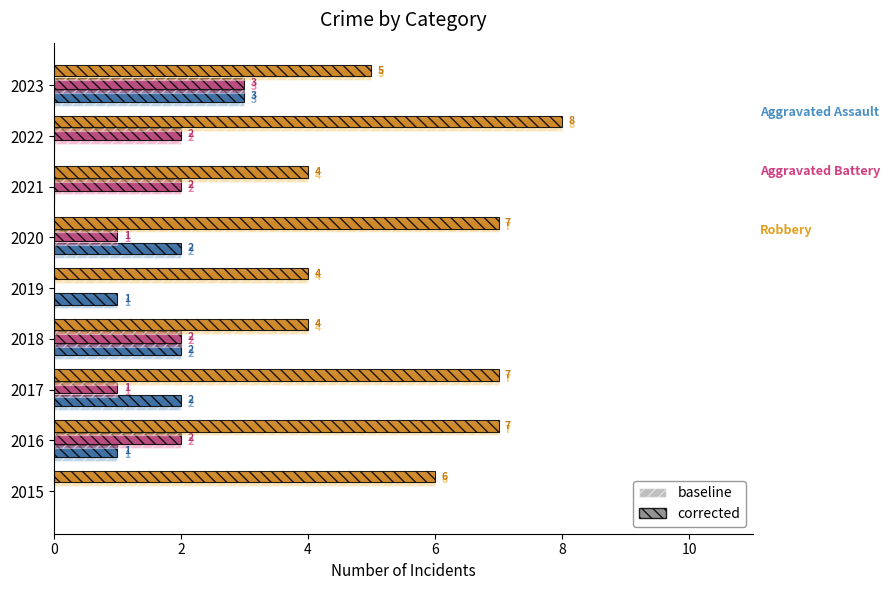

What is the total value across all series at 2018?

16